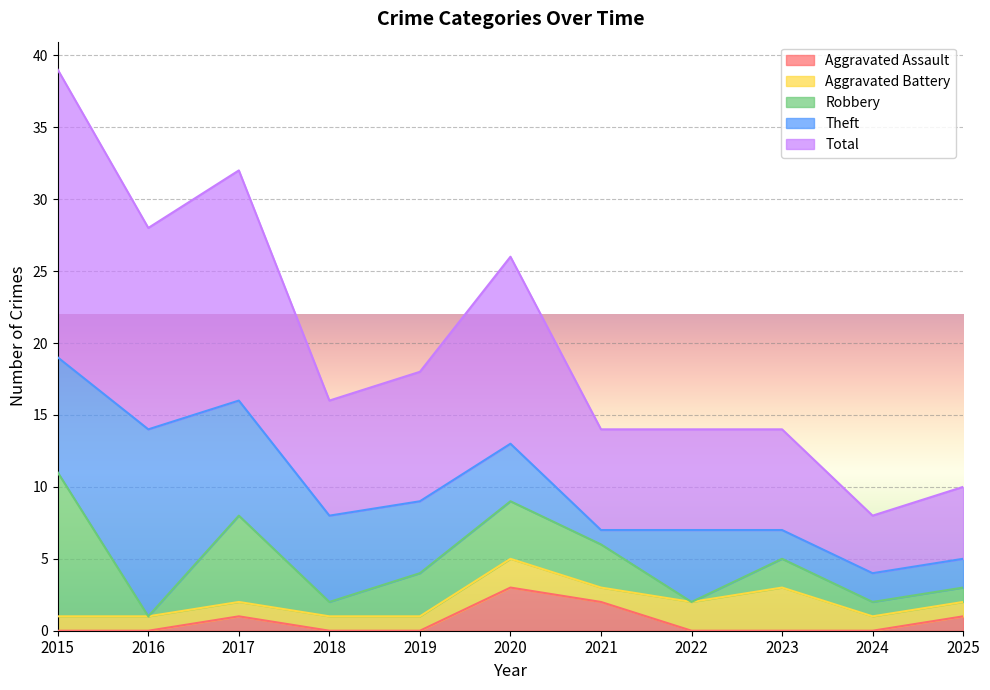

Read the Aggravated Assault value at 2021.

2